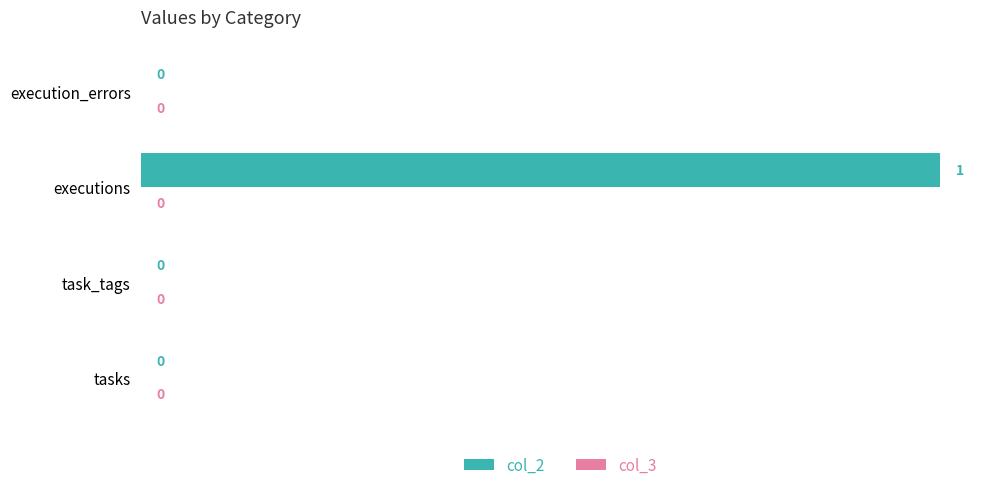

Does the chart contain stacked bars?

No